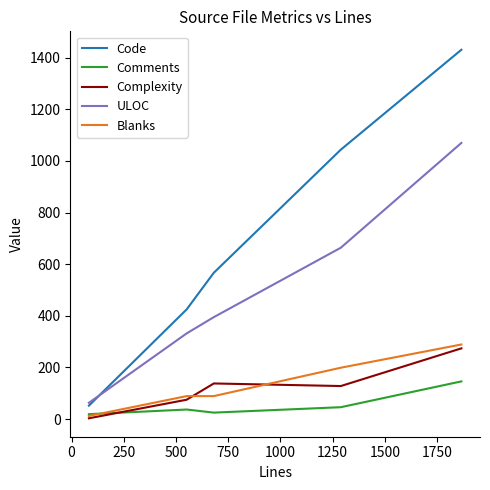

Which series has the largest range (max minus min)?

Code